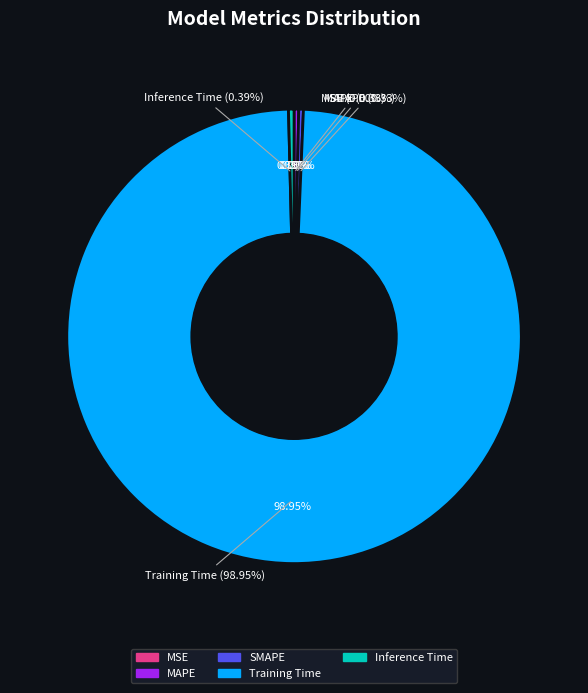

To the nearest percent, what is the average slice percentage?

20%